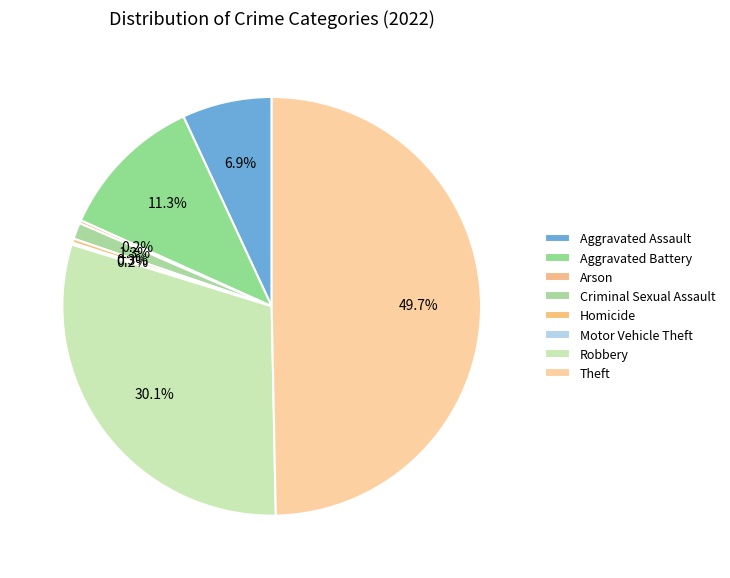

What is the change in value from Arson to Homicide?

+1